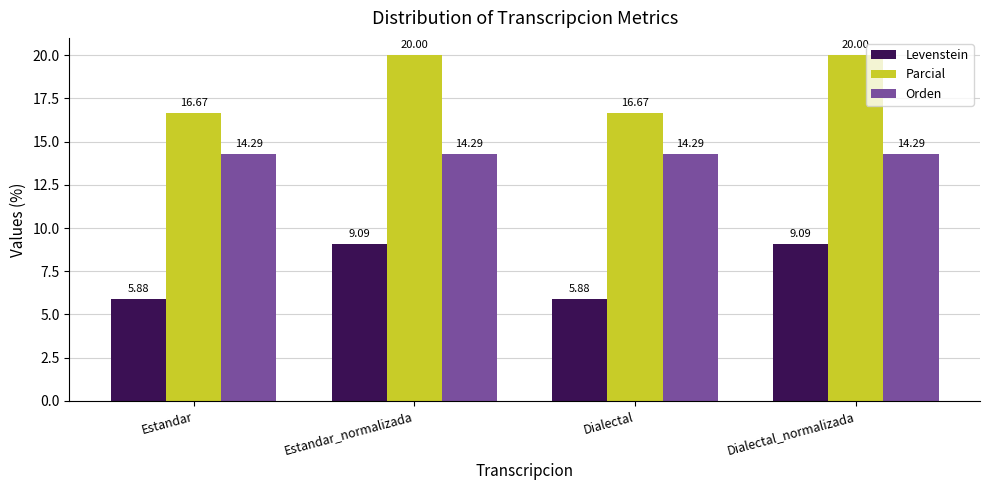

What is the sum of the Parcial values at Dialectal and Estandar_normalizada?

36.7